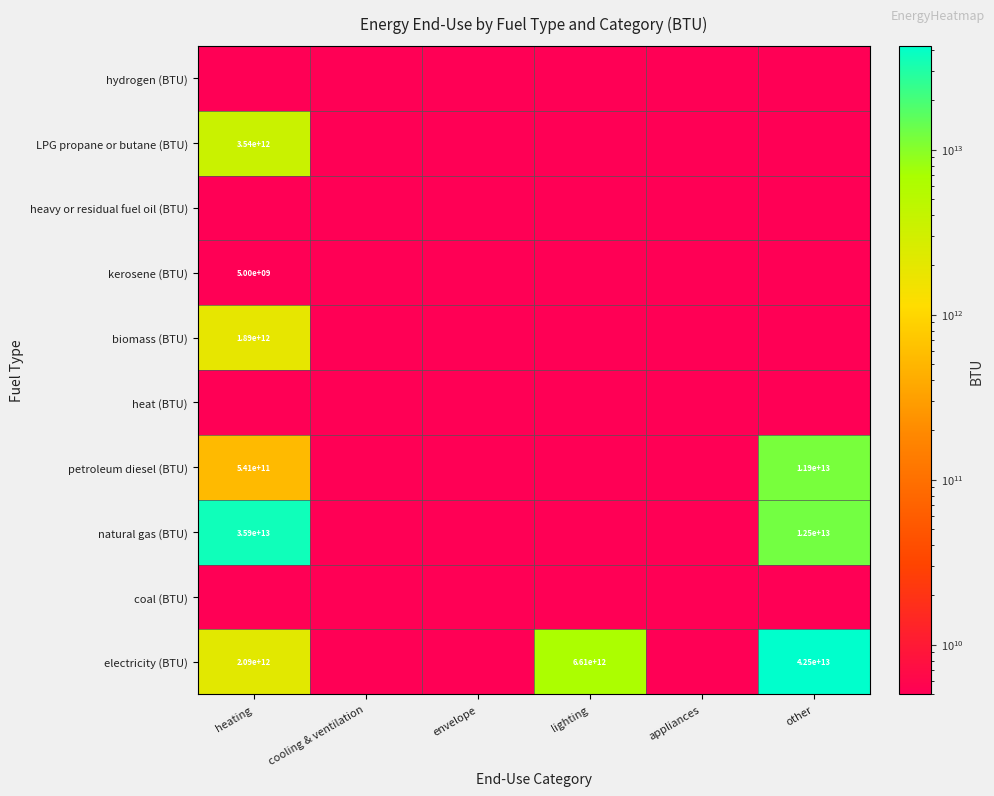

Is it true that electricity (BTU) equals 72151275601500 at other?

False